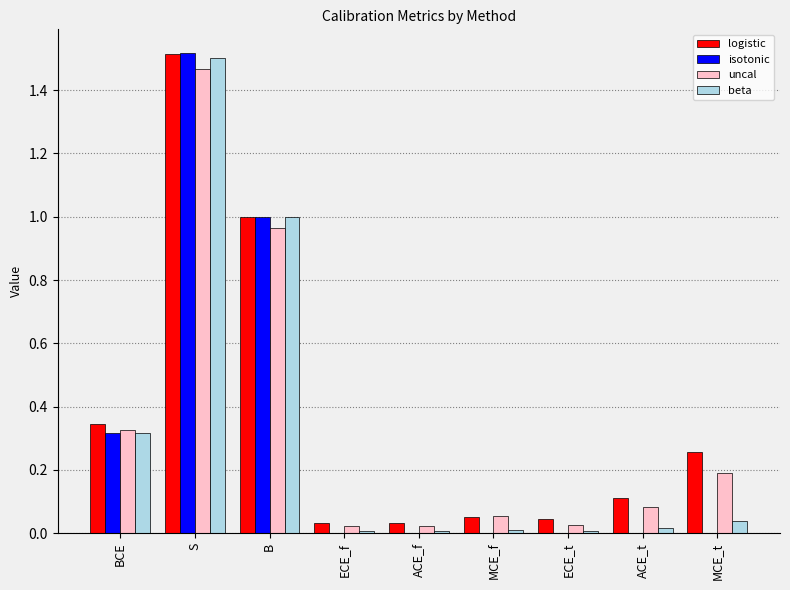

Is it true that isotonic equals 0.0 at ECE_t?

True